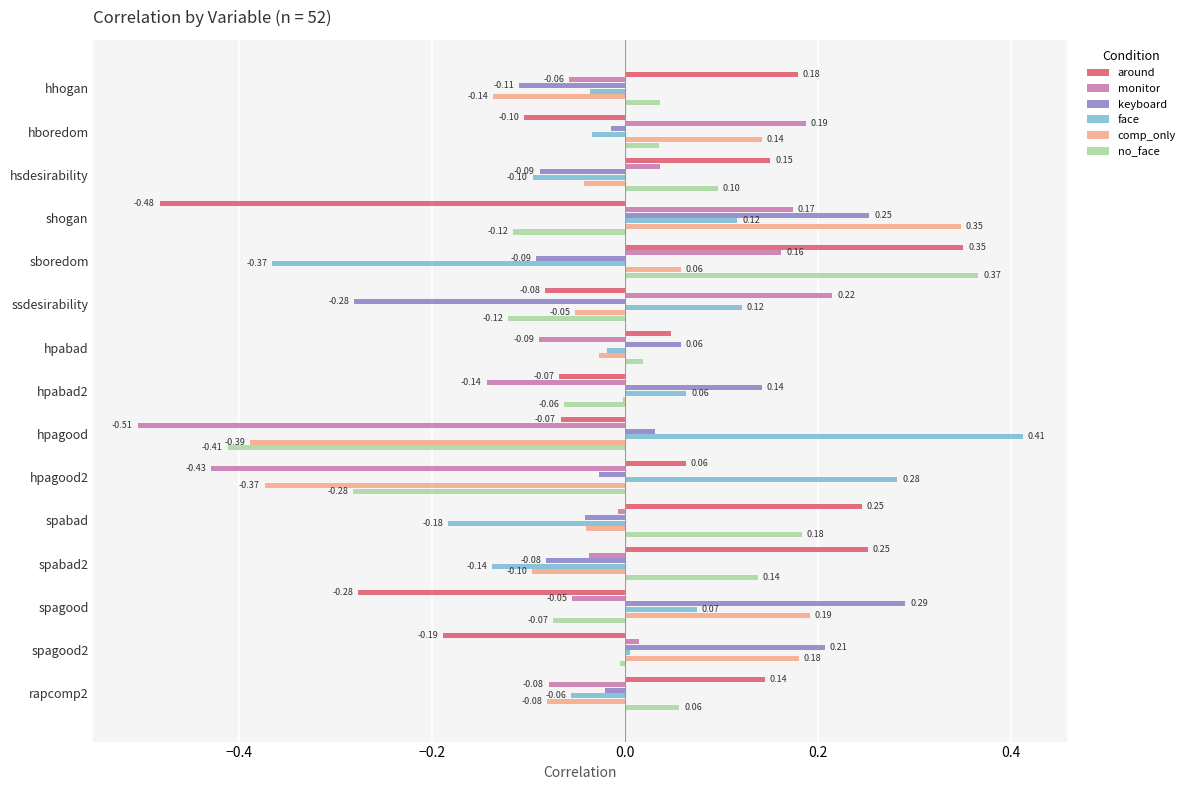

At which label is monitor closest to 0?

spabad